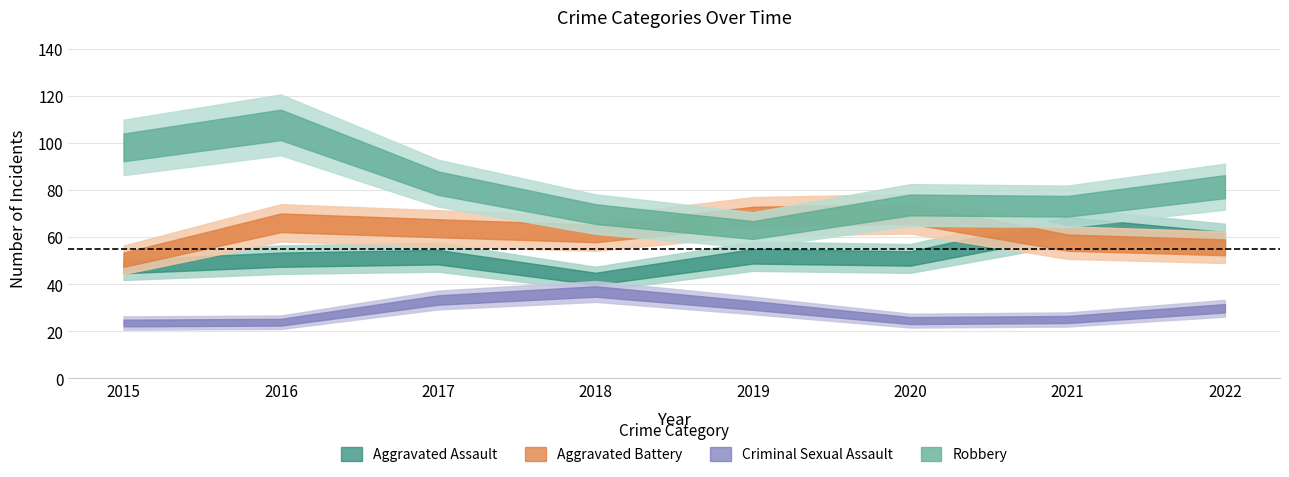

What is the highest value of the Robbery series?

119